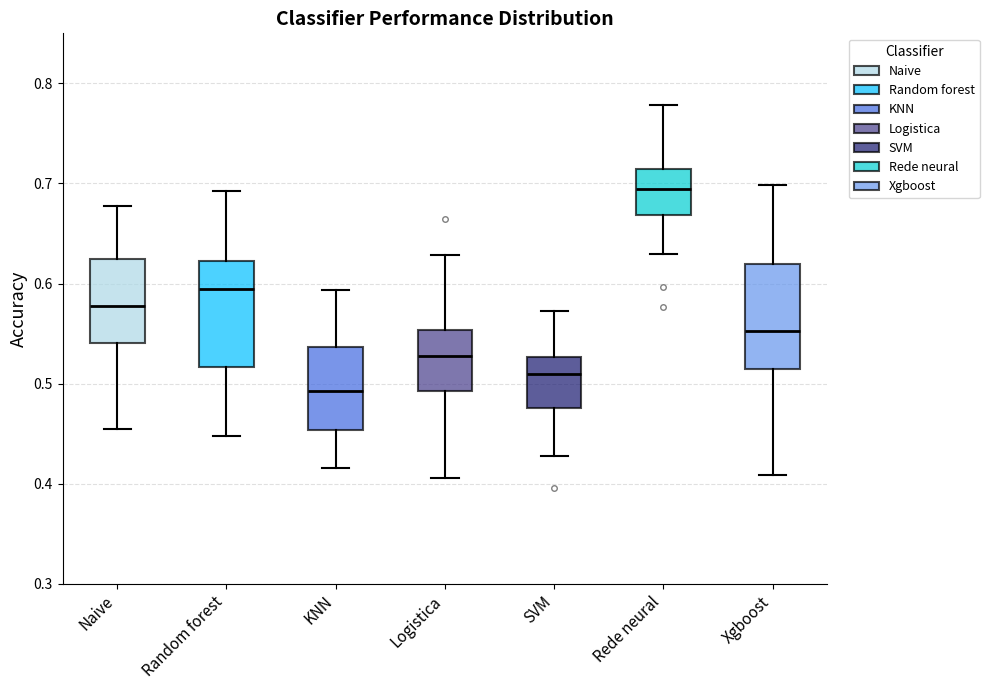

Reading left to right, read every box against the y-axis: the position of its median line, the range the box covers, and the ends of its whiskers. The values are not printed on the chart, so give them approximately, as read against the axis.

Naive: median 0.58, box 0.54 to 0.63, whiskers 0.45 to 0.68
Random forest: median 0.60, box 0.52 to 0.62, whiskers 0.45 to 0.69
KNN: median 0.49, box 0.45 to 0.54, whiskers 0.42 to 0.59
Logistica: median 0.53, box 0.49 to 0.55, whiskers 0.41 to 0.63
SVM: median 0.51, box 0.48 to 0.53, whiskers 0.43 to 0.57
Rede neural: median 0.69, box 0.67 to 0.71, whiskers 0.63 to 0.78
Xgboost: median 0.55, box 0.51 to 0.62, whiskers 0.41 to 0.70